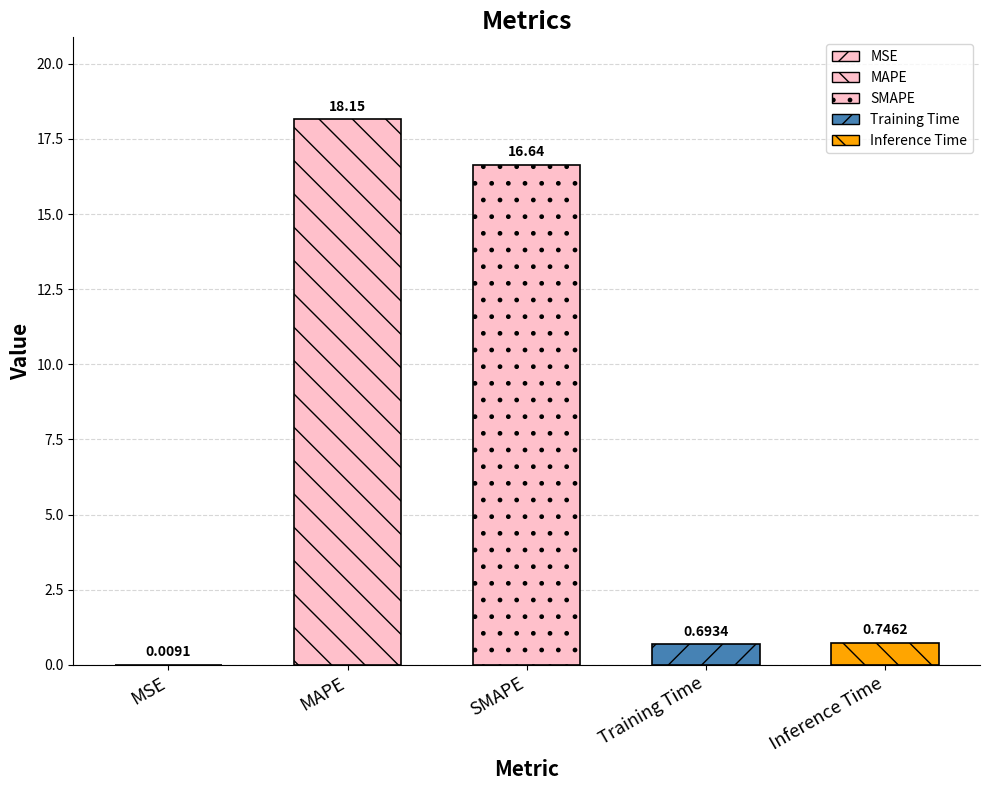

What is the greatest value displayed?

18.2